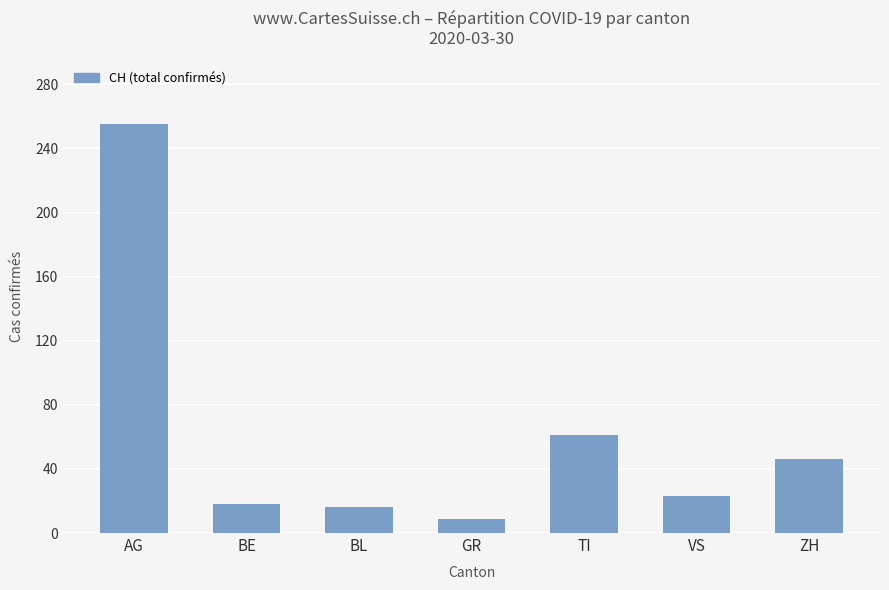

What position from the right is ZH?

1